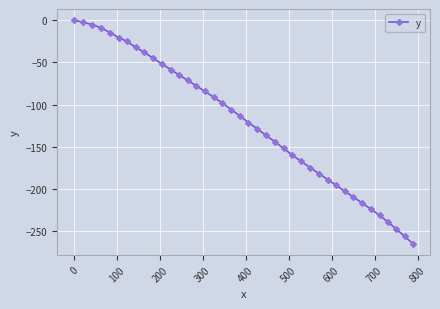

How many data points are less than -113?

21